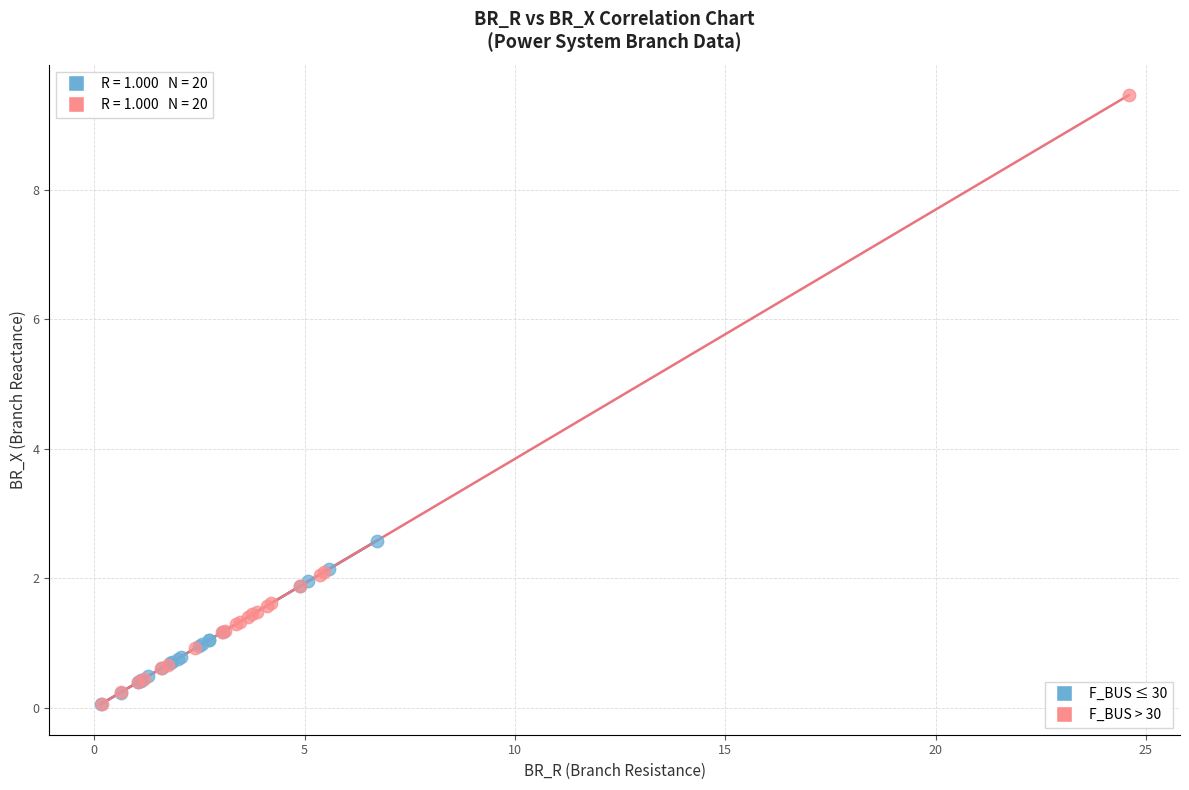

Which series reaches the maximum Y coordinate?

F_BUS > 30